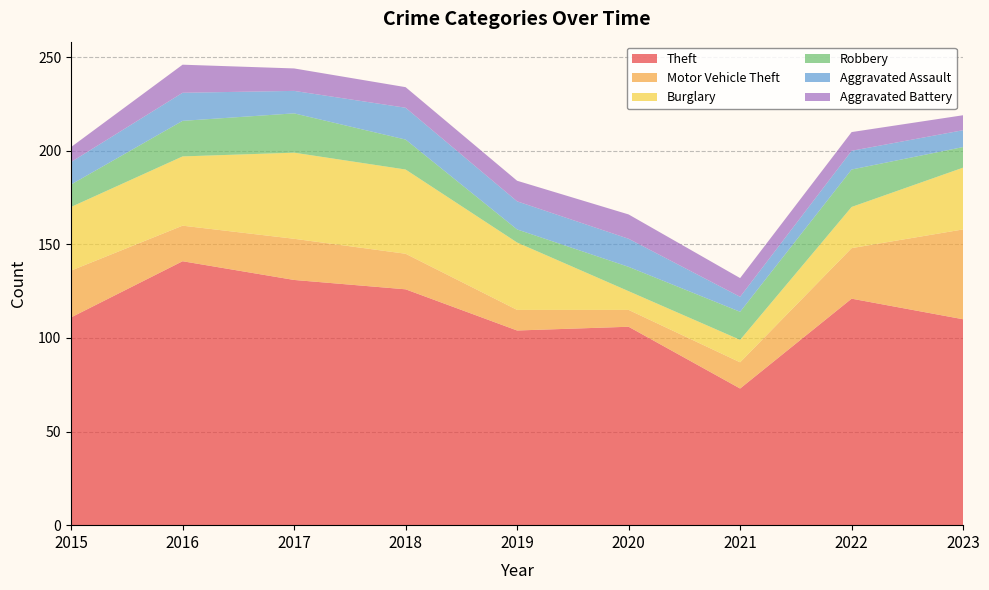

Reading right to left, what are all the values shown in this chart?

Theft: 2023=110	2022=121	2021=73	2020=106	2019=104	2018=126	2017=131	2016=141	2015=111
Motor Vehicle Theft: 2023=48	2022=27	2021=14	2020=9	2019=11	2018=19	2017=22	2016=19	2015=25
Burglary: 2023=33	2022=22	2021=12	2020=10	2019=36	2018=45	2017=46	2016=37	2015=34
Robbery: 2023=11	2022=20	2021=15	2020=13	2019=7	2018=16	2017=21	2016=19	2015=12
Aggravated Assault: 2023=9	2022=10	2021=8	2020=15	2019=15	2018=17	2017=12	2016=15	2015=12
Aggravated Battery: 2023=8	2022=10	2021=10	2020=13	2019=11	2018=11	2017=12	2016=15	2015=8